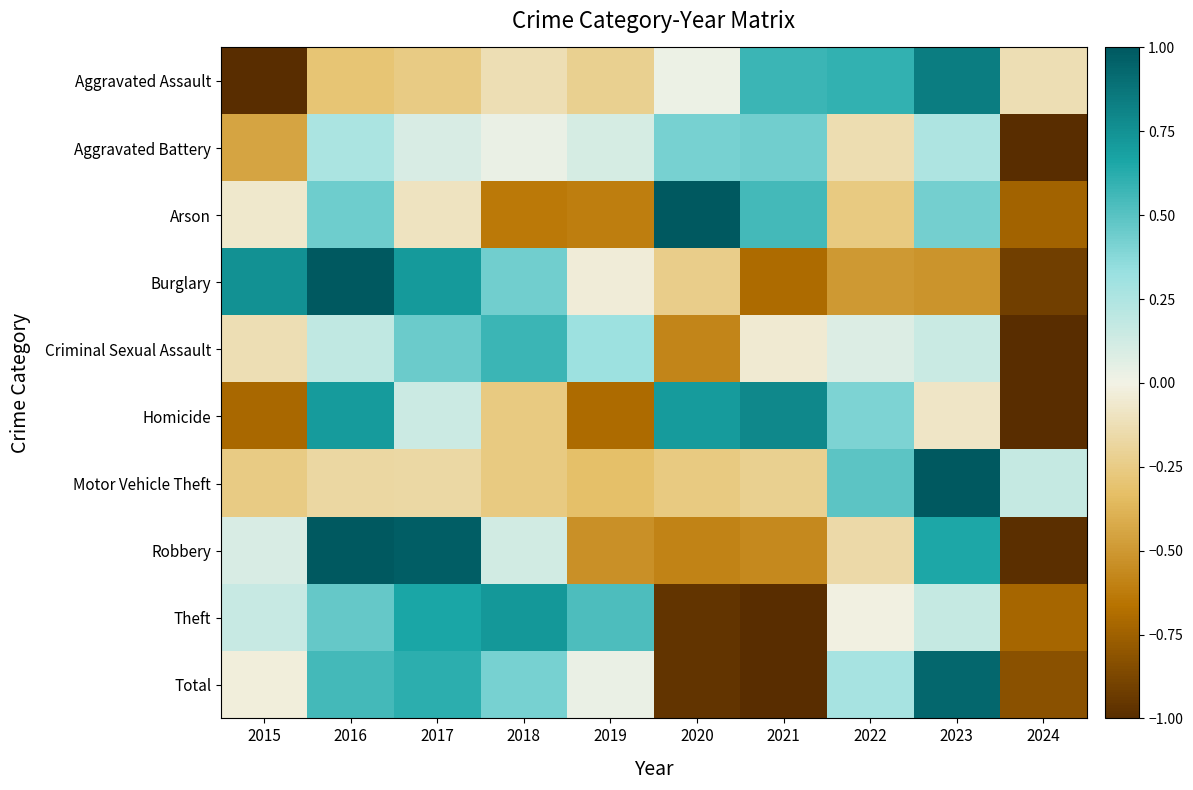

What is the difference between the highest and lowest values at 2021?

1.8